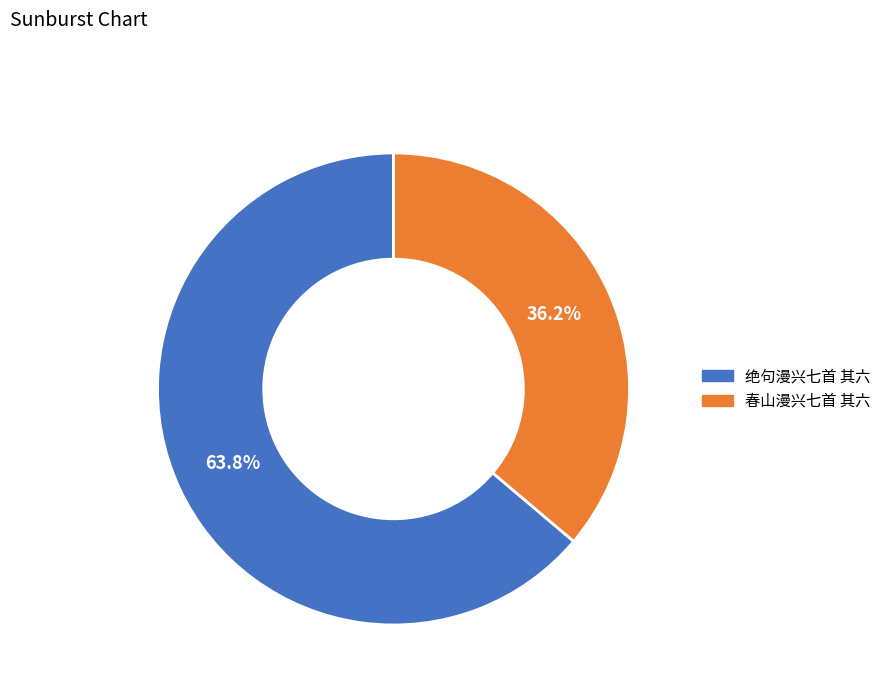

Is it true that 春山漫兴七首 其六 is 36% of the pie?

True